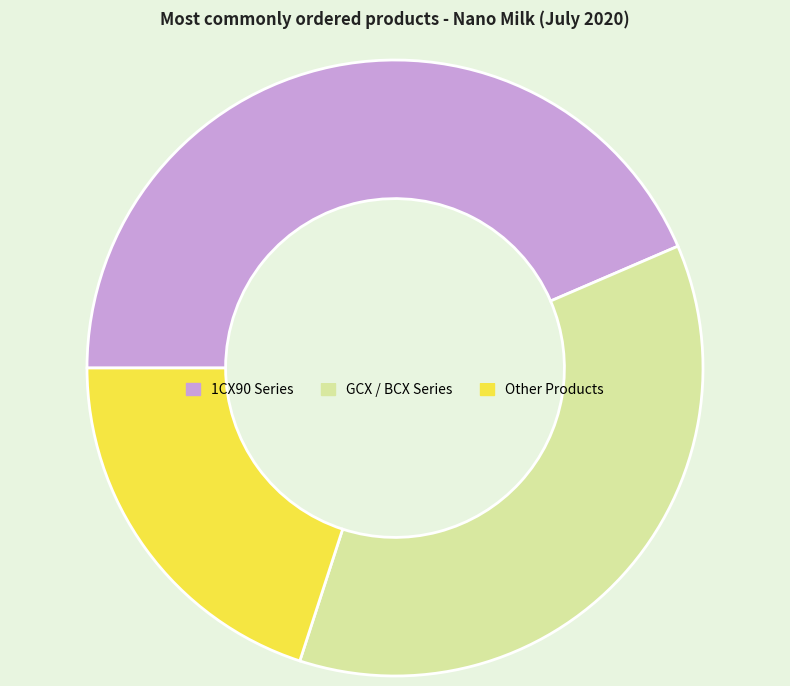

The Other Products slice represents 20% of the pie. True or false?

True